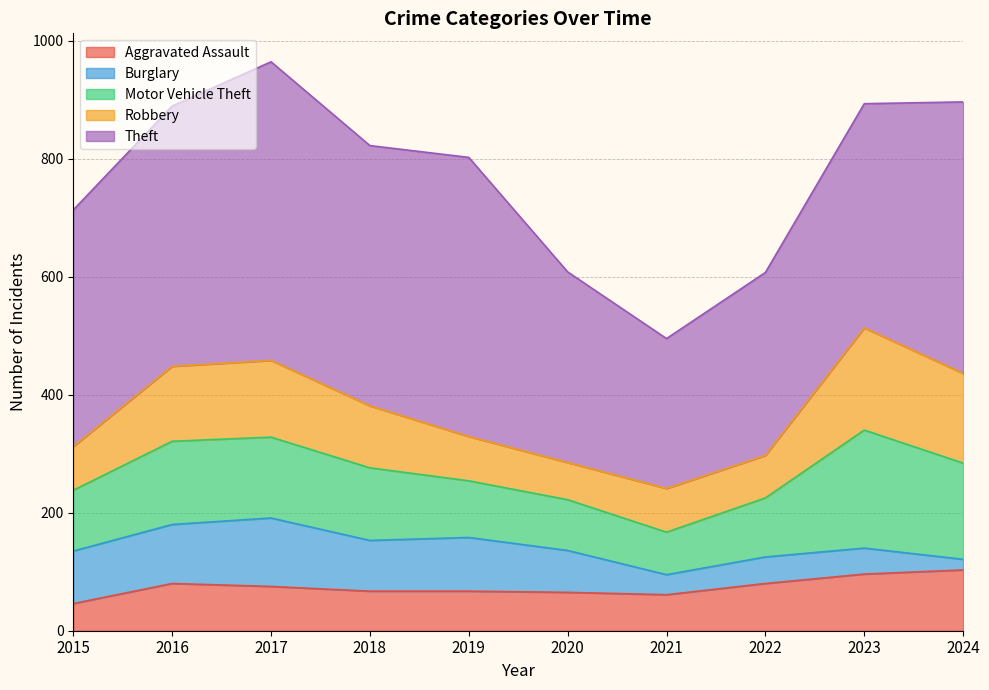

Which has a higher value, 2024 or 2021?

2024